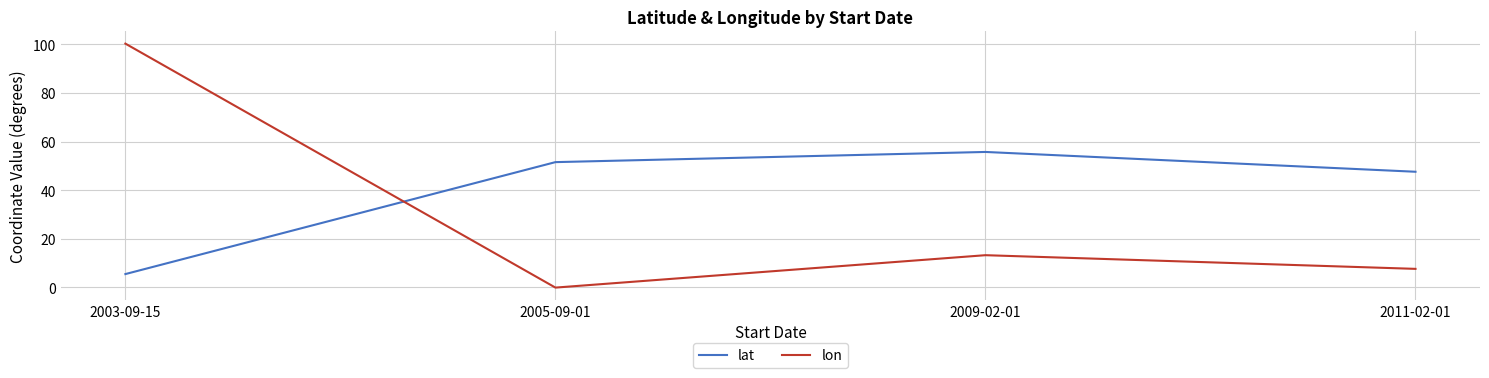

What position from the right is 2003-09-15?

4